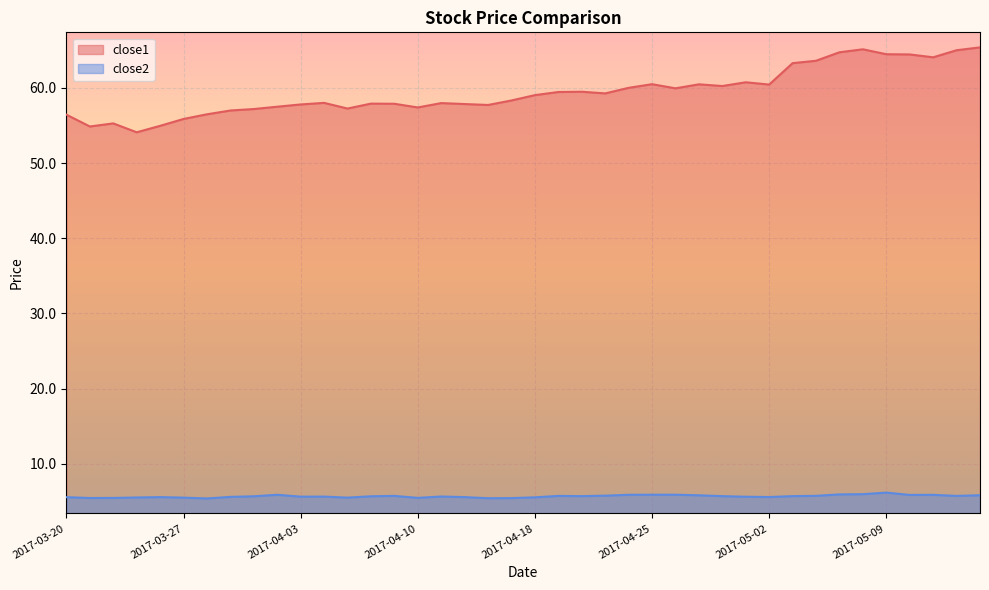

Which series changed the most between 2017-04-11 and 2017-04-17?

close1